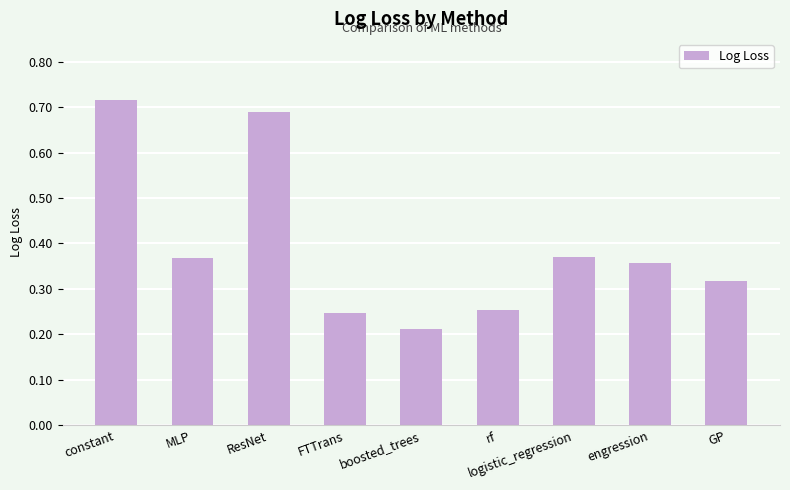

Which has a higher value, engression or GP?

engression